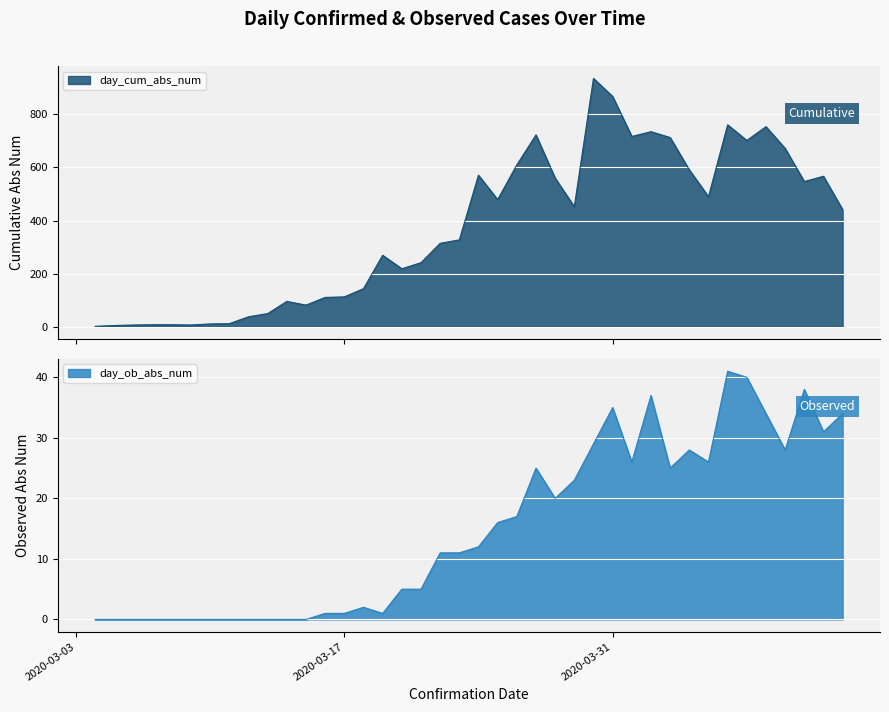

What is the highest value of the day_cum_abs_num series?

936